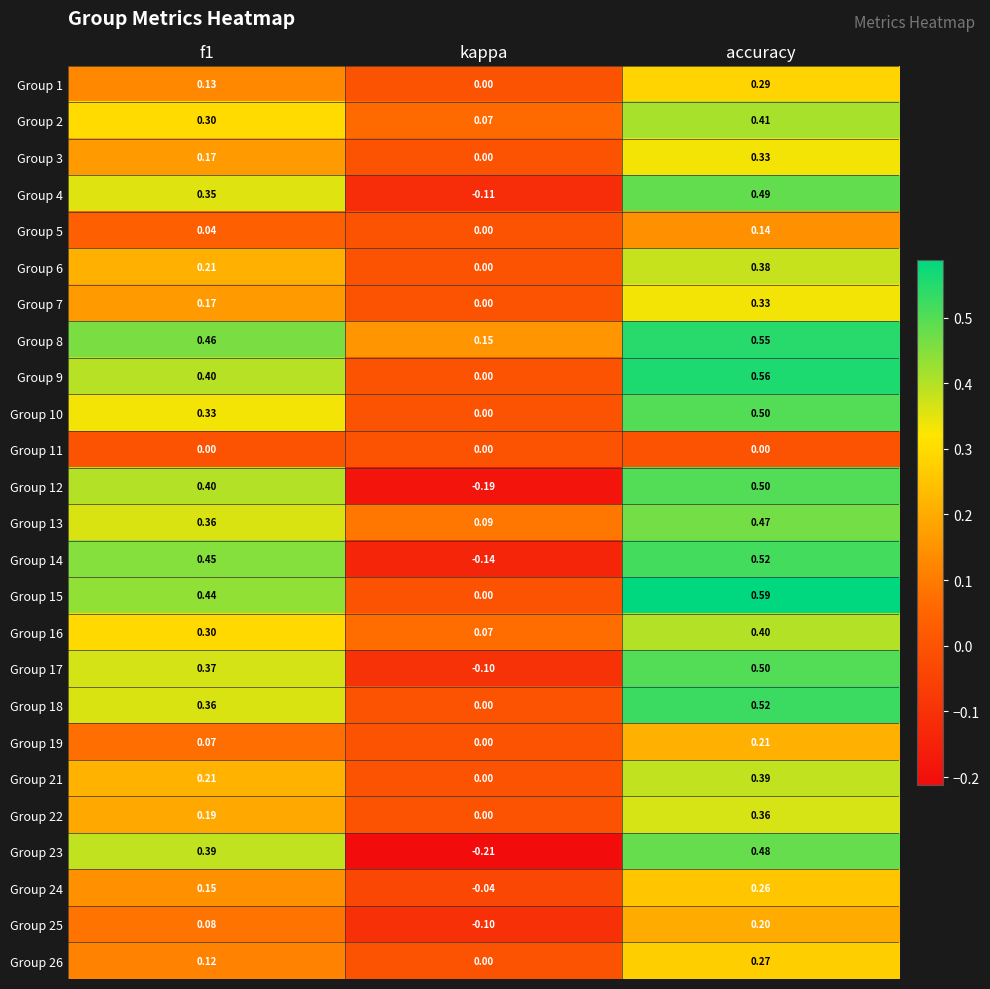

At which category is the sum across all series the highest?

accuracy